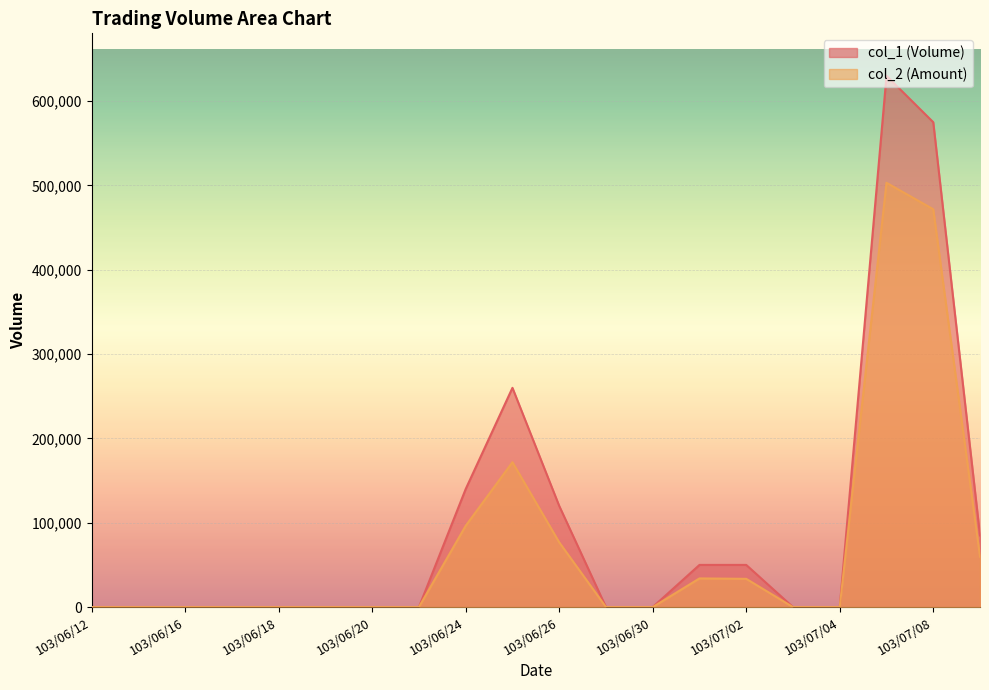

Reading right to left, what are all the values shown in this chart?

col_1 (Volume): 85000	575000	630000	0	0	50000	50000	0	0	120000	260000	140000	0	0	0	0	0	0	0	0
col_2 (Amount): 59750	471800	503150	0	0	33500	34000	0	0	76800	171800	96400	0	0	0	0	0	0	0	0